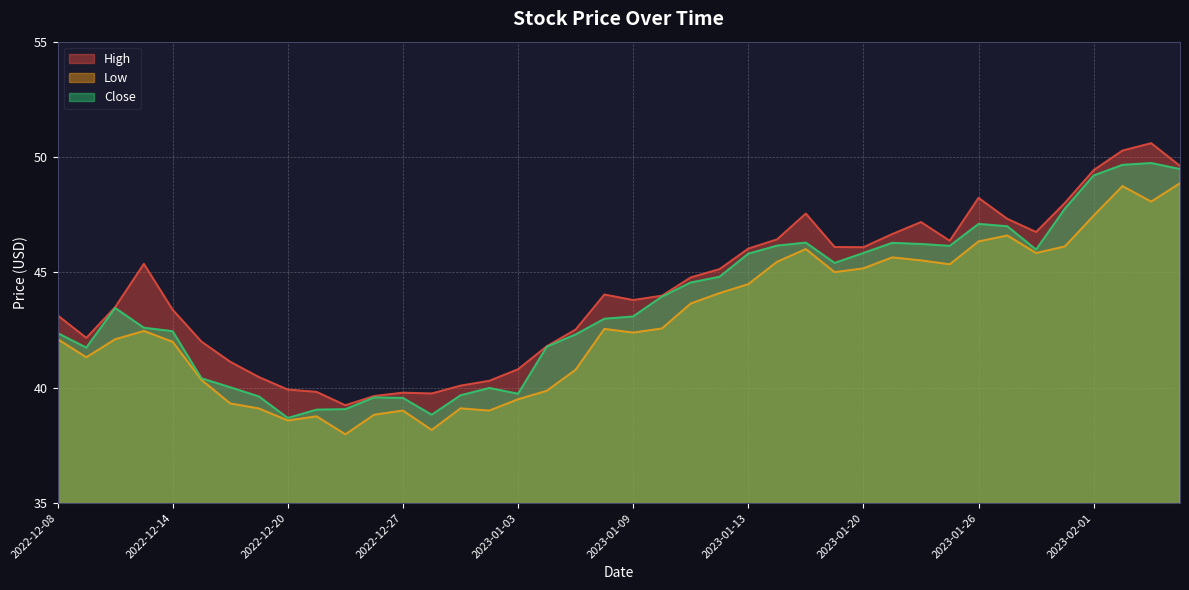

What is the maximum value shown in the chart?

50.6